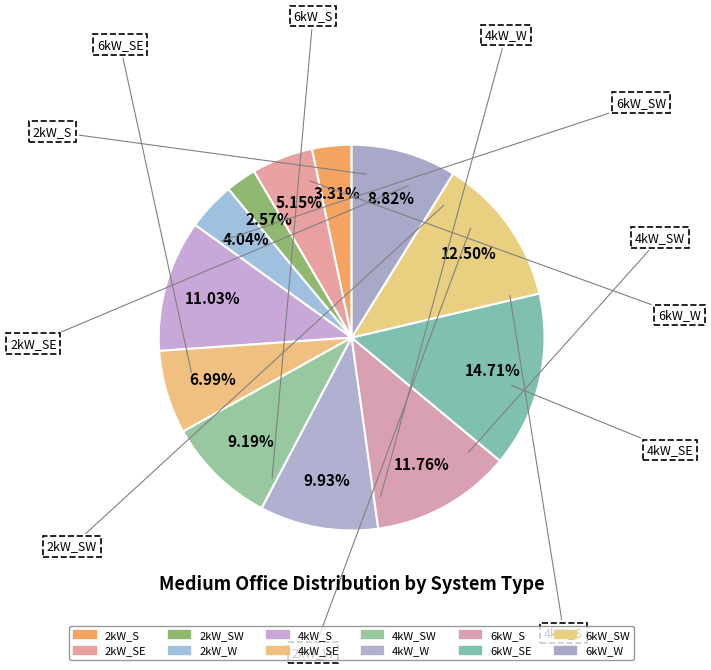

Rank the categories by value from lowest to highest.

2kW_SW, 2kW_S, 2kW_W, 2kW_SE, 4kW_SE, 6kW_W, 4kW_SW, 4kW_W, 4kW_S, 6kW_S, 6kW_SW, 6kW_SE